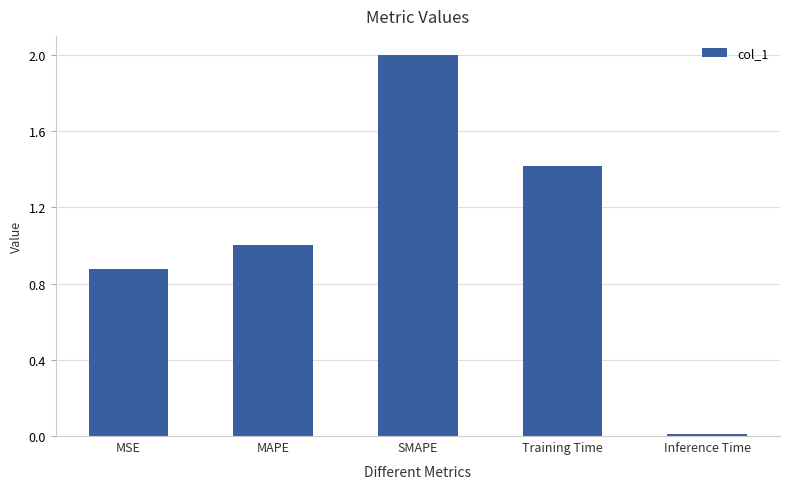

Between MAPE and Training Time, which is larger?

Training Time